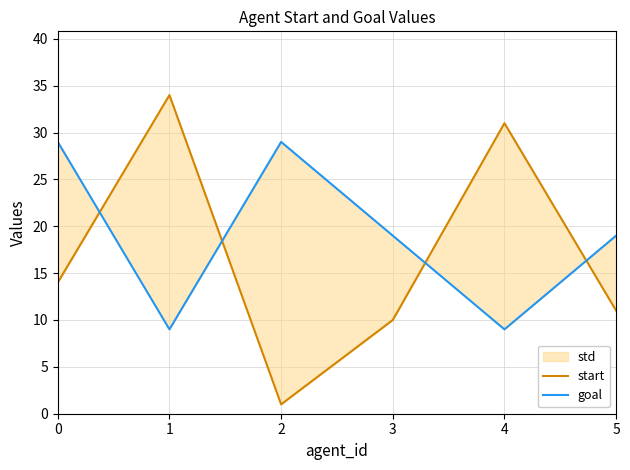

Is this an area chart (filled region under the line)?

No